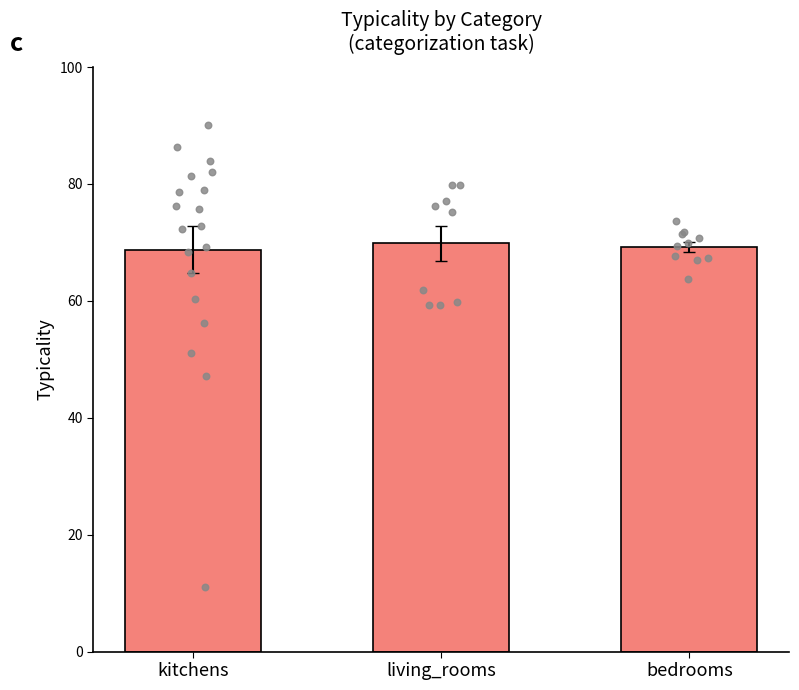

Which has a higher value, living_rooms or bedrooms?

living_rooms